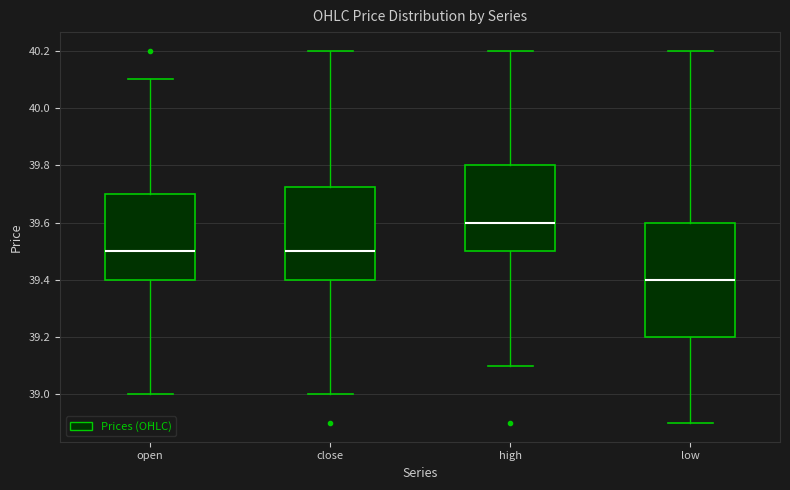

Reading left to right, read every box against the y-axis: the position of its median line, the range the box covers, and the ends of its whiskers. The values are not printed on the chart, so give them approximately, as read against the axis.

open: median 39.50, box 39.40 to 39.70, whiskers 39.00 to 40.10
close: median 39.50, box 39.40 to 39.72, whiskers 39.00 to 40.20
high: median 39.60, box 39.50 to 39.80, whiskers 39.10 to 40.20
low: median 39.40, box 39.20 to 39.60, whiskers 38.90 to 40.20